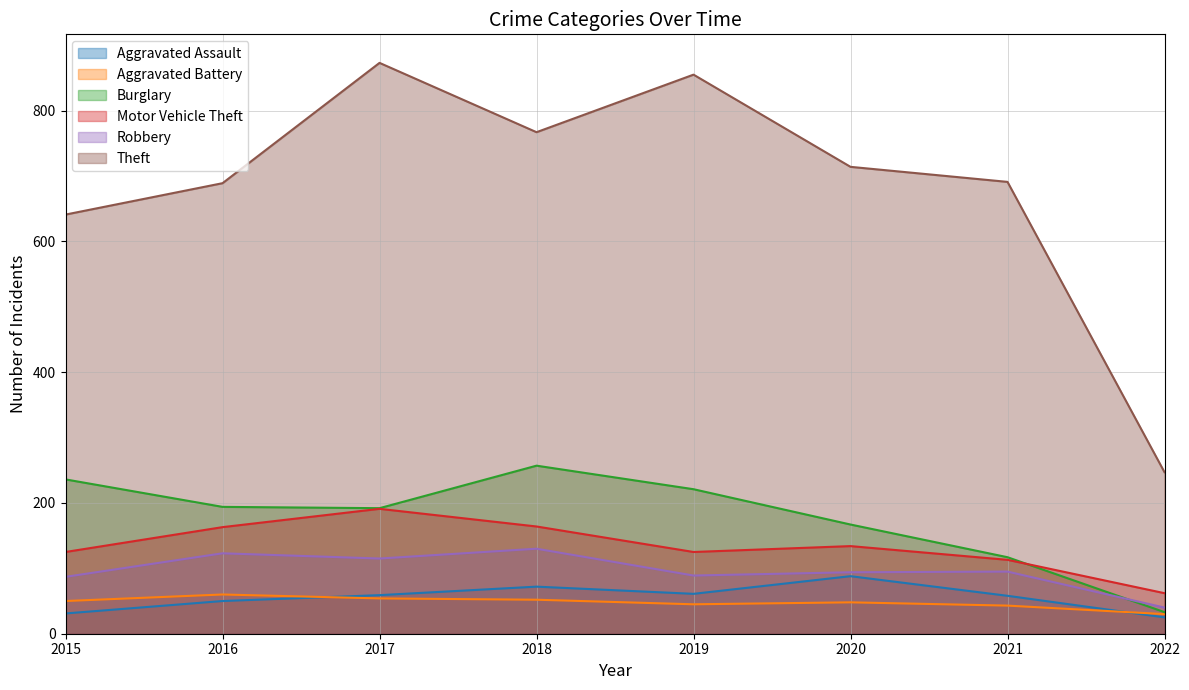

Which series has the largest range (max minus min)?

Theft